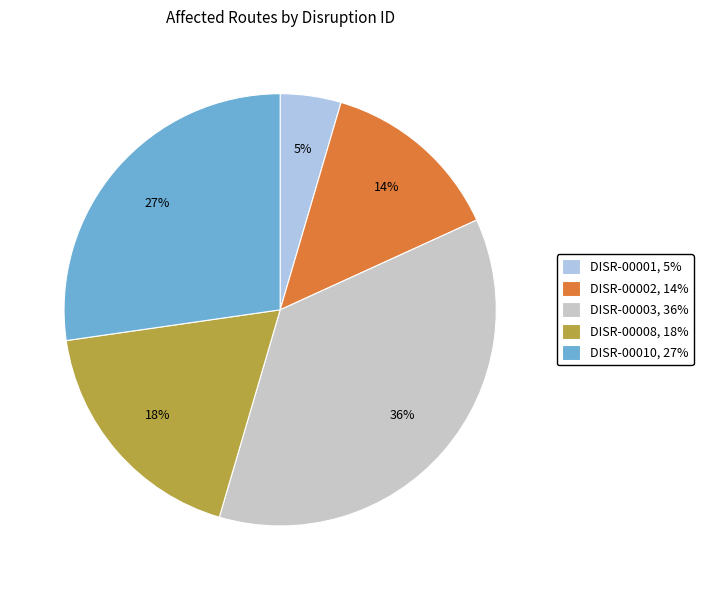

How many slices are in this pie chart?

5